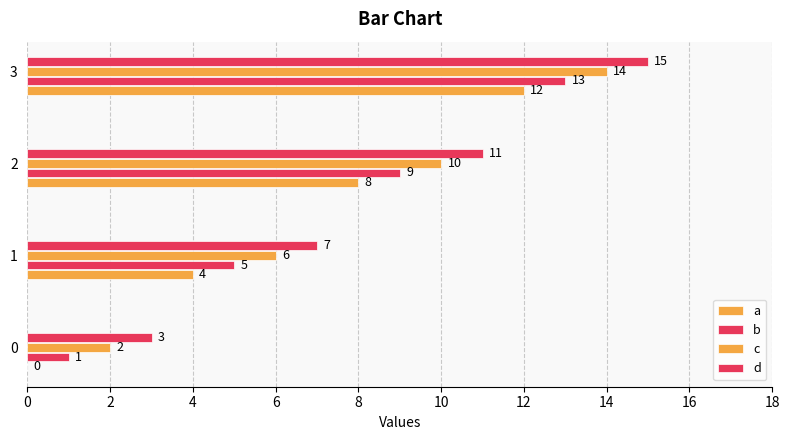

Count the number of categories in the chart.

4